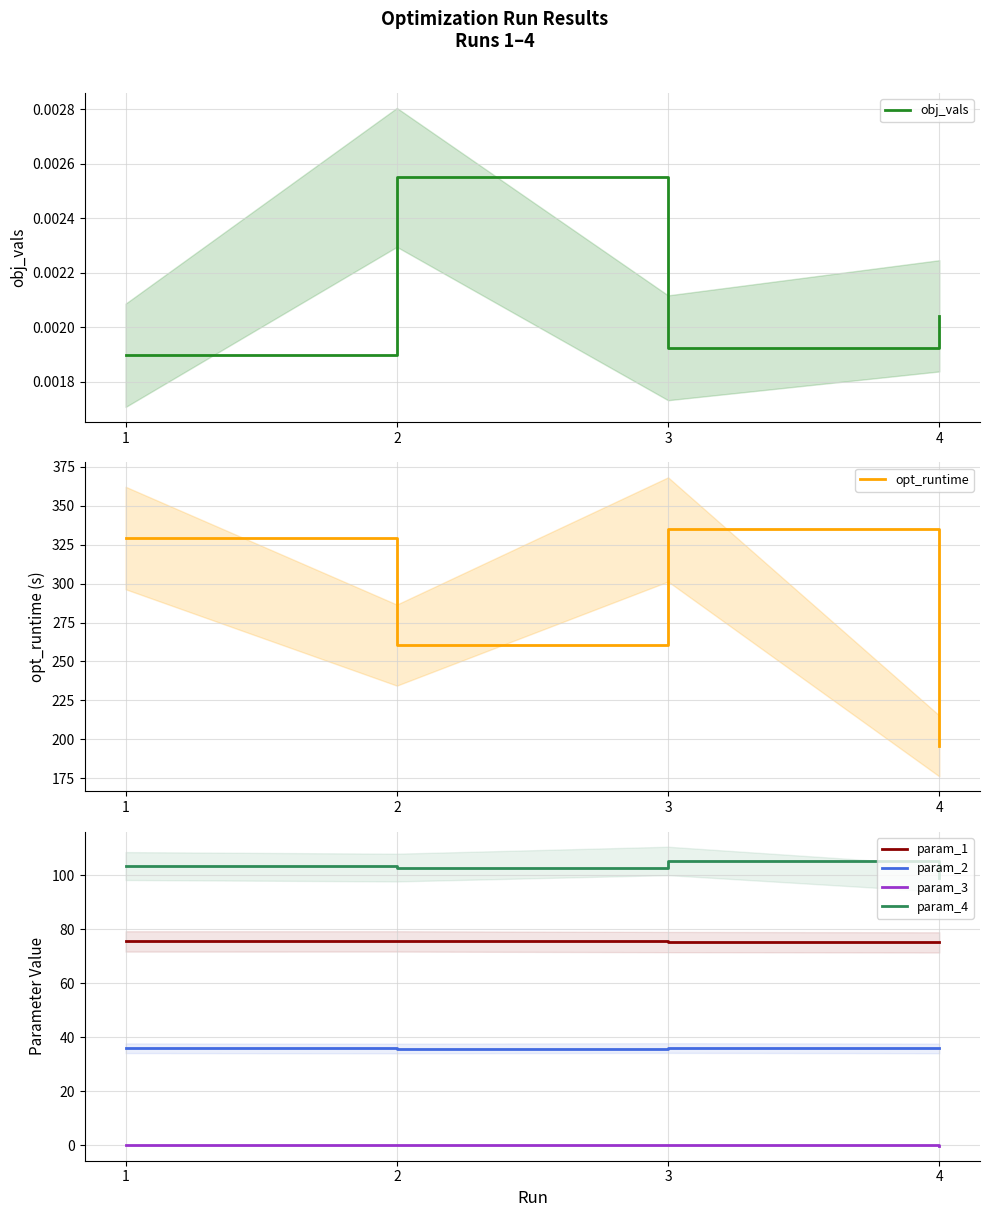

How many param_1 values are between 75 and 76?

4